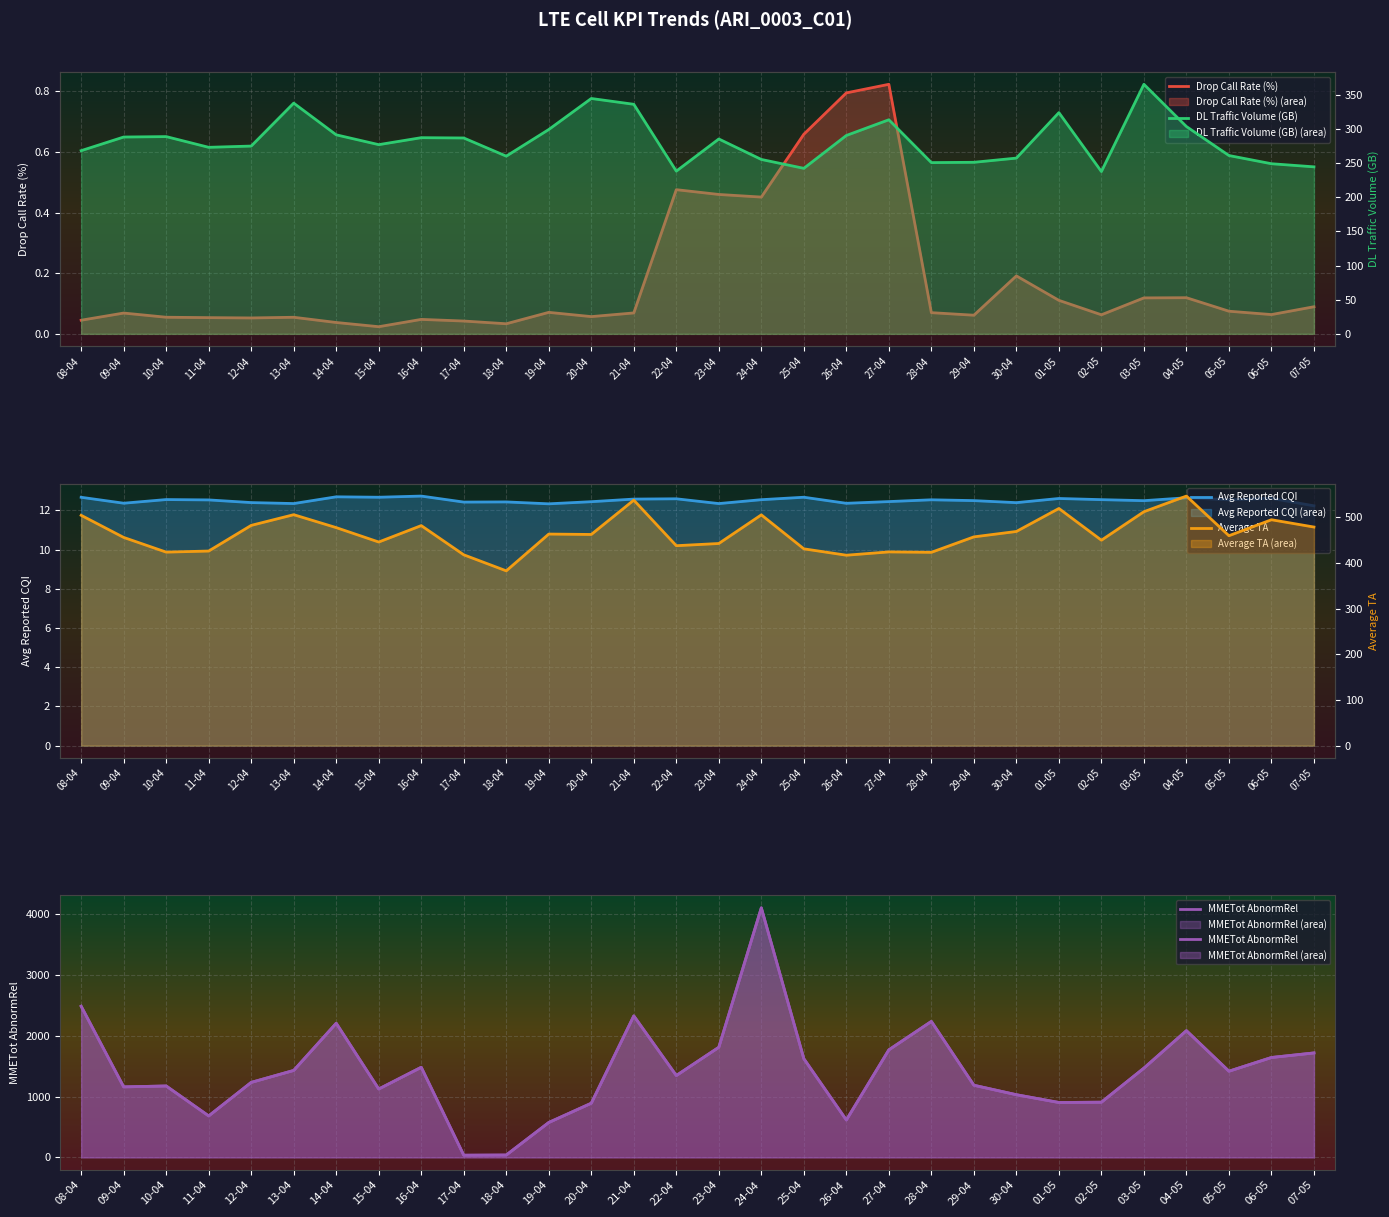

Which series has the largest total across all categories?

MMETot AbnormRel